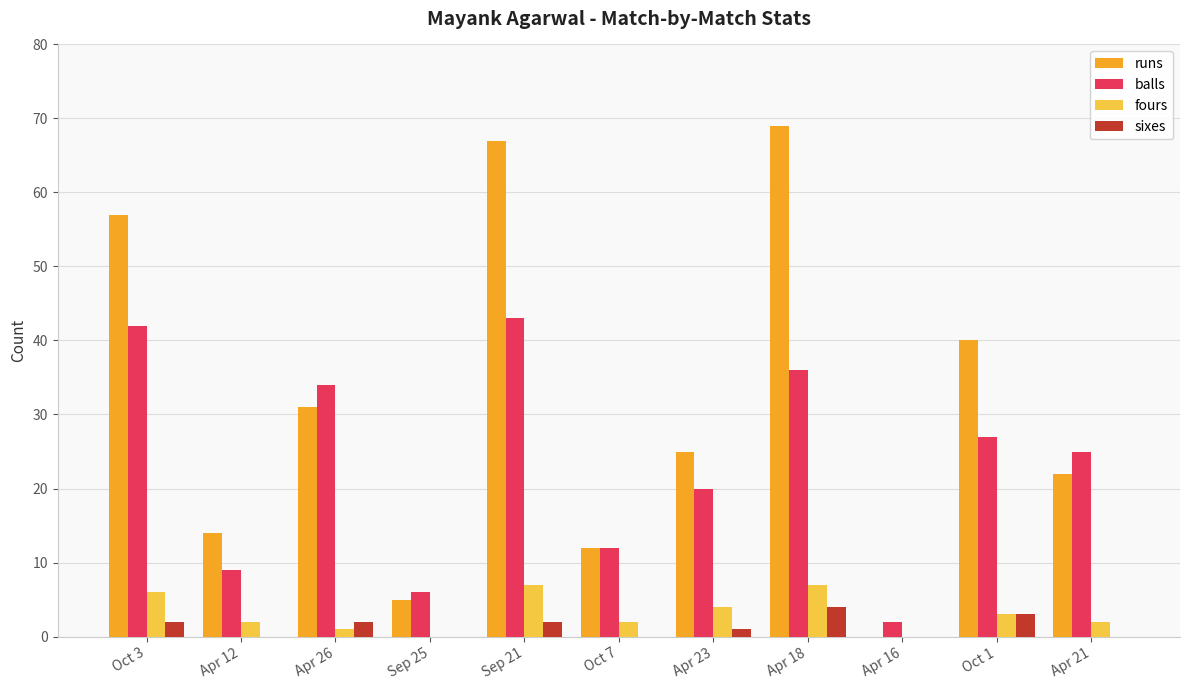

The value of sixes at Apr 21 is 0. True or false?

True